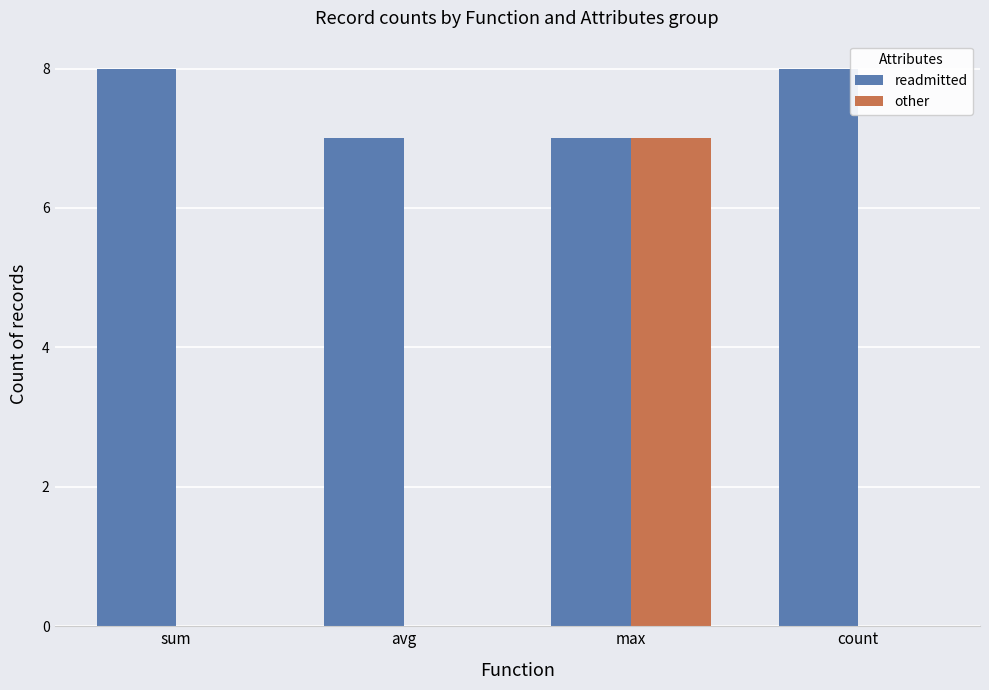

Count the other values in the range 0 to 7.

4